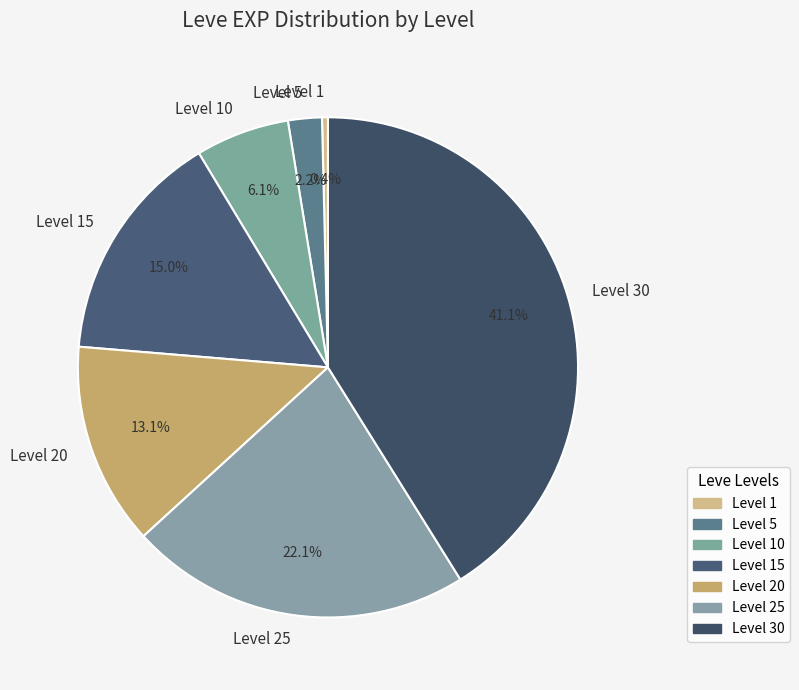

What percentage is the Level 15 slice, to the nearest percent?

15%